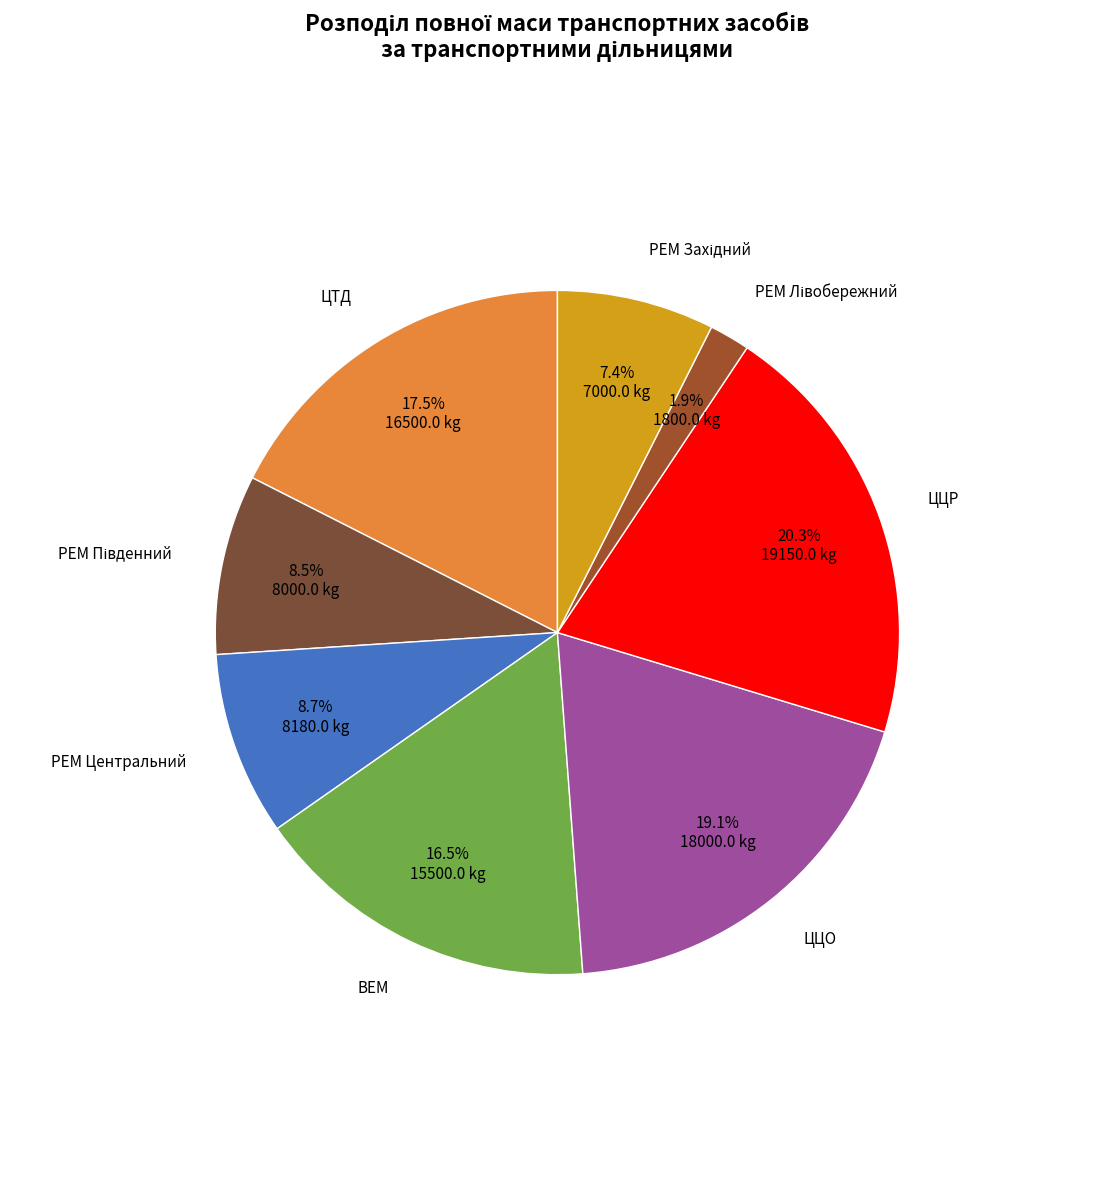

To the nearest percent, what is the average slice percentage?

12%